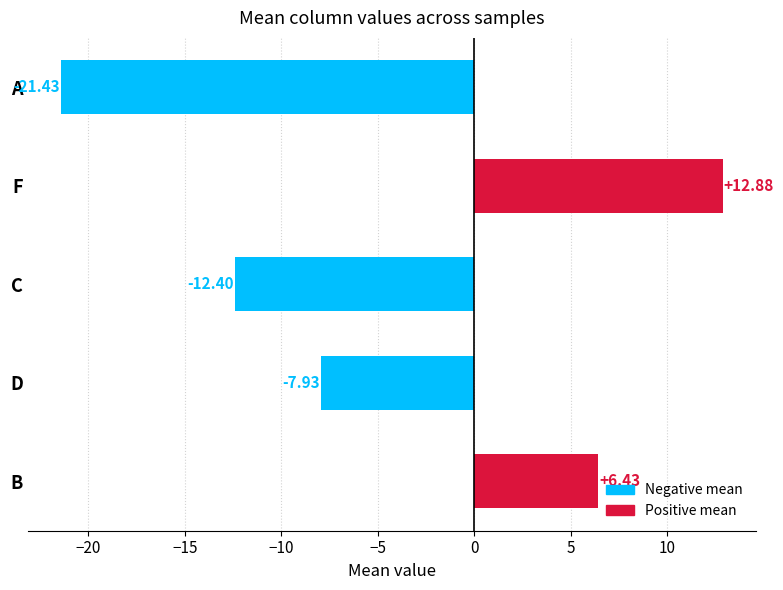

Which category has the highest value across all series?

F